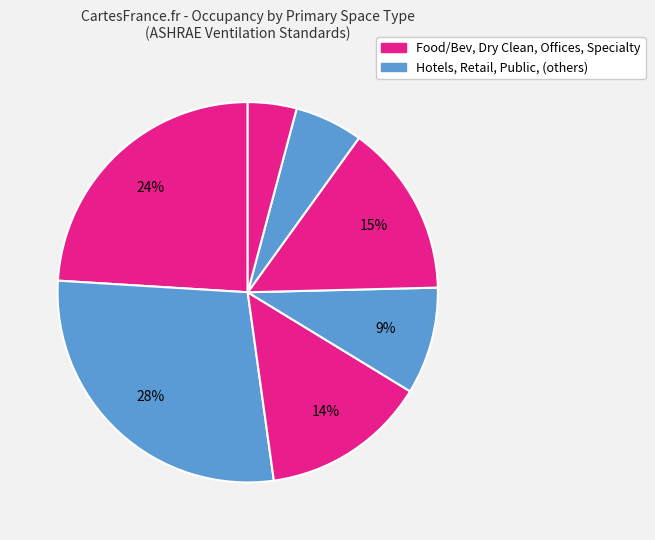

Count the number of slices in the pie.

7